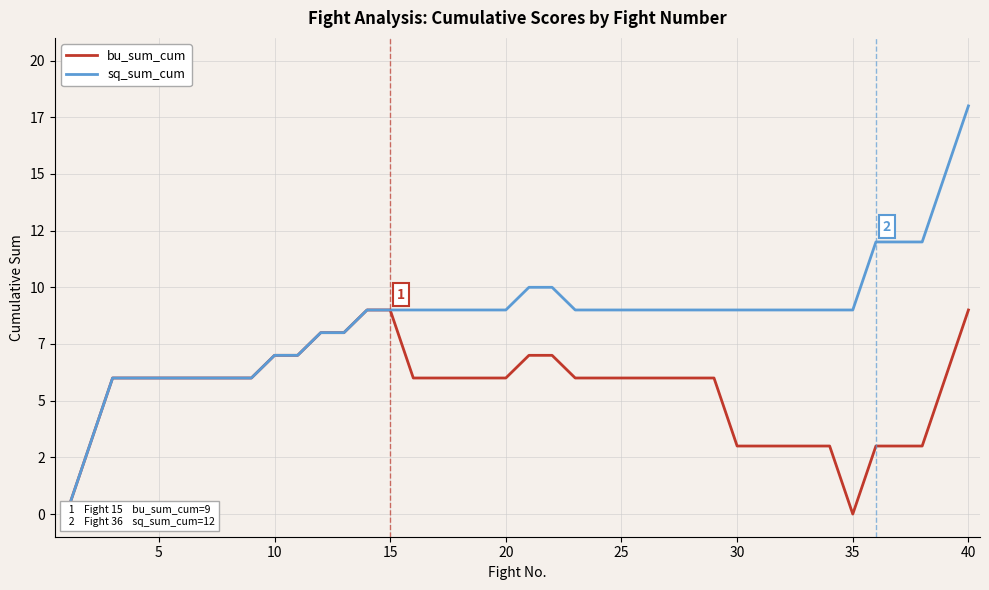

At 20, list the series in order from largest to smallest.

sq_sum_cum, bu_sum_cum